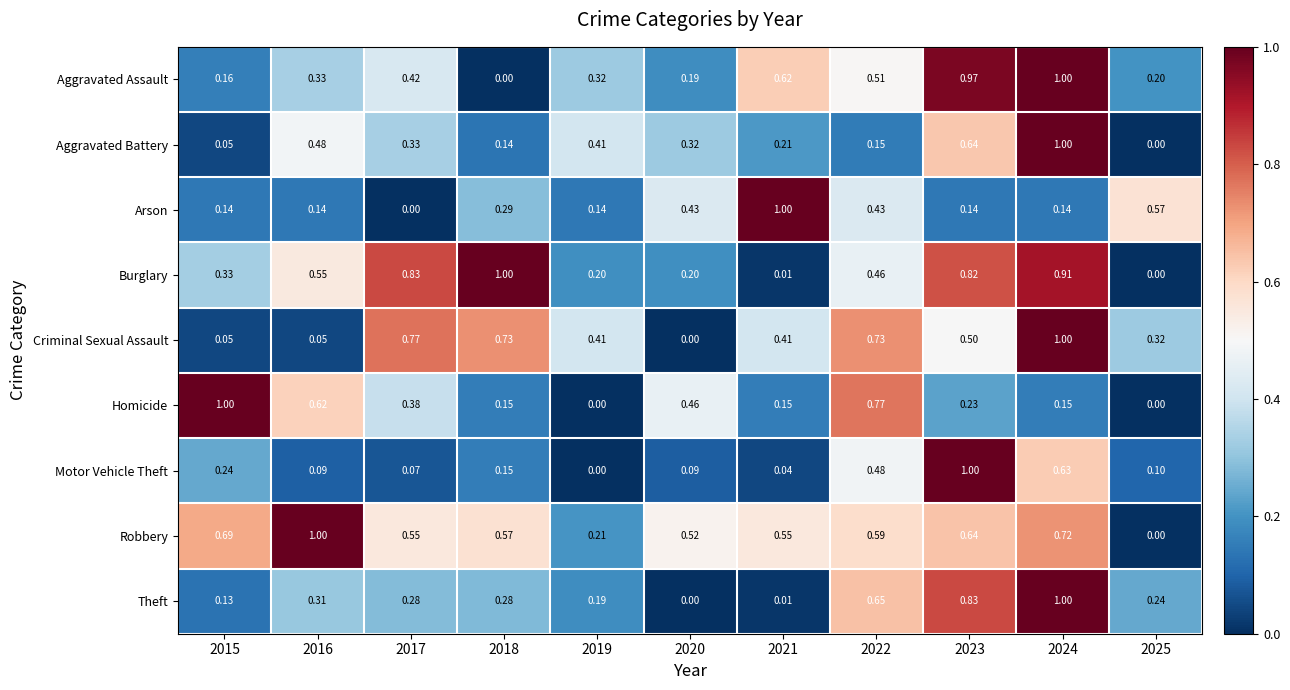

Rank the series at 2022 from lowest to highest value.

Aggravated Battery, Arson, Burglary, Motor Vehicle Theft, Aggravated Assault, Robbery, Theft, Criminal Sexual Assault, Homicide